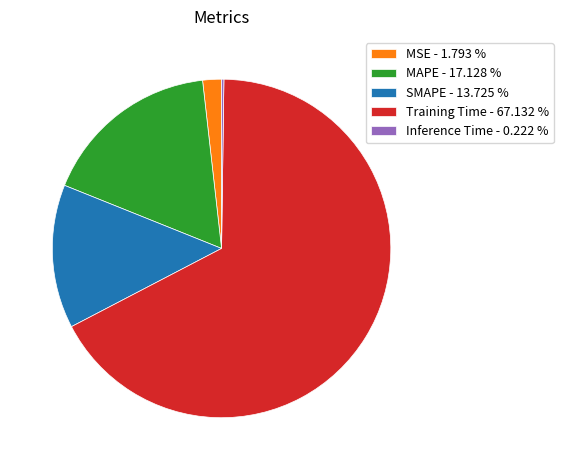

Which category has the biggest portion of the pie?

Training Time